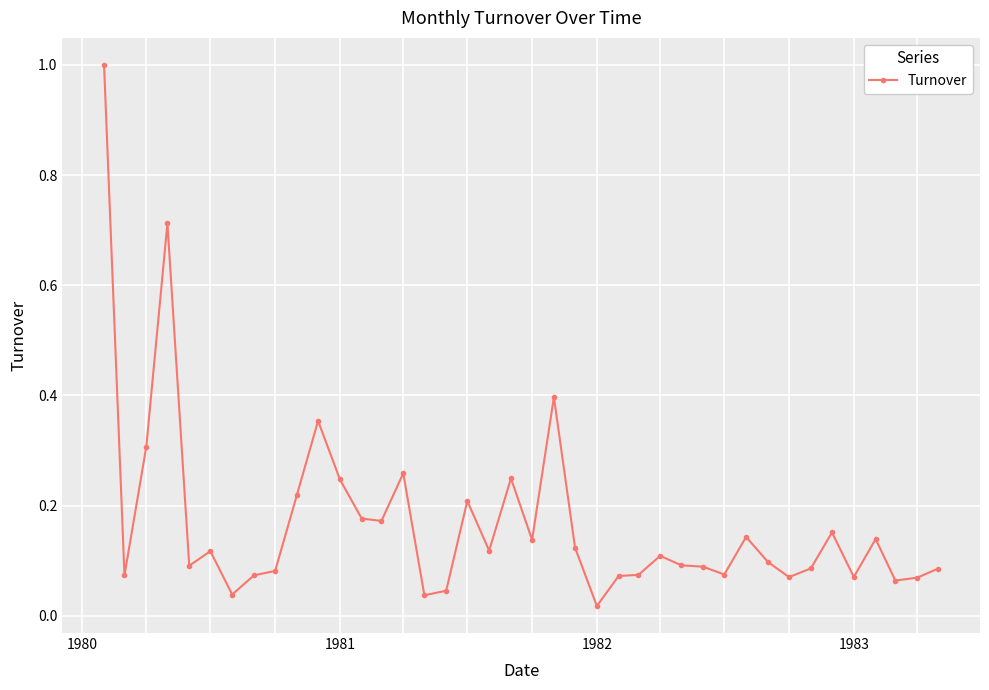

What is the difference between the maximum and minimum values?

1.0